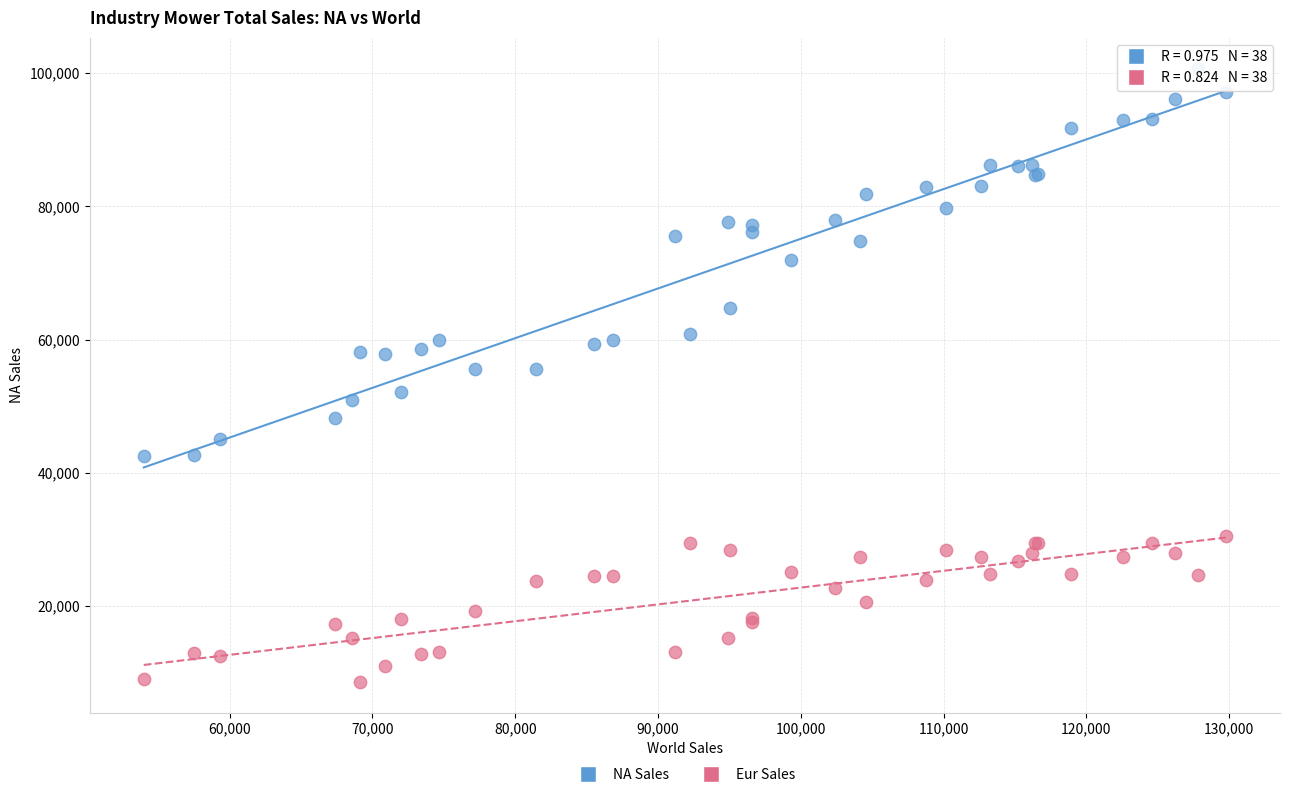

Which series contains the lowest Y value?

Eur Sales